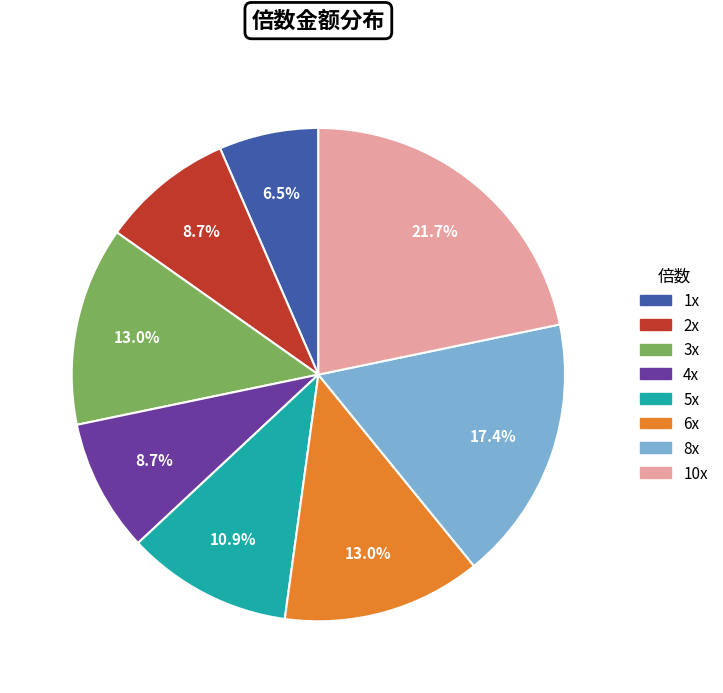

Is there a majority slice in this chart?

No